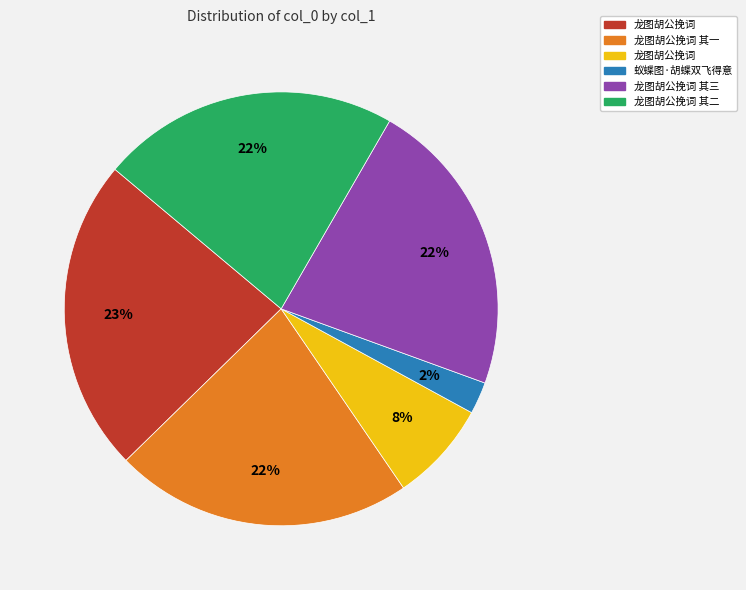

Does any single category account for the majority?

No